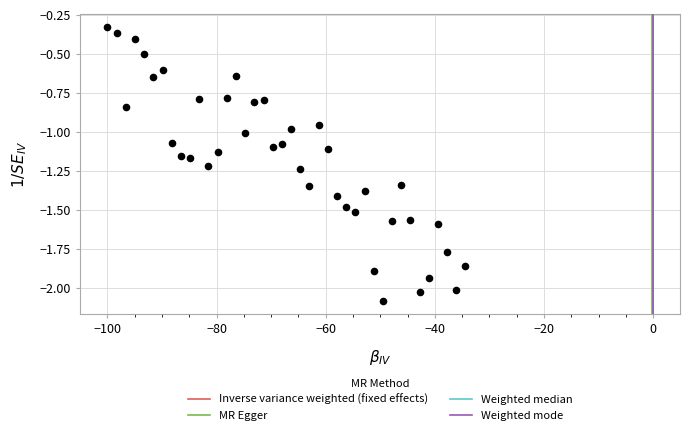

What is the range of Y values (max minus min)?

1.8